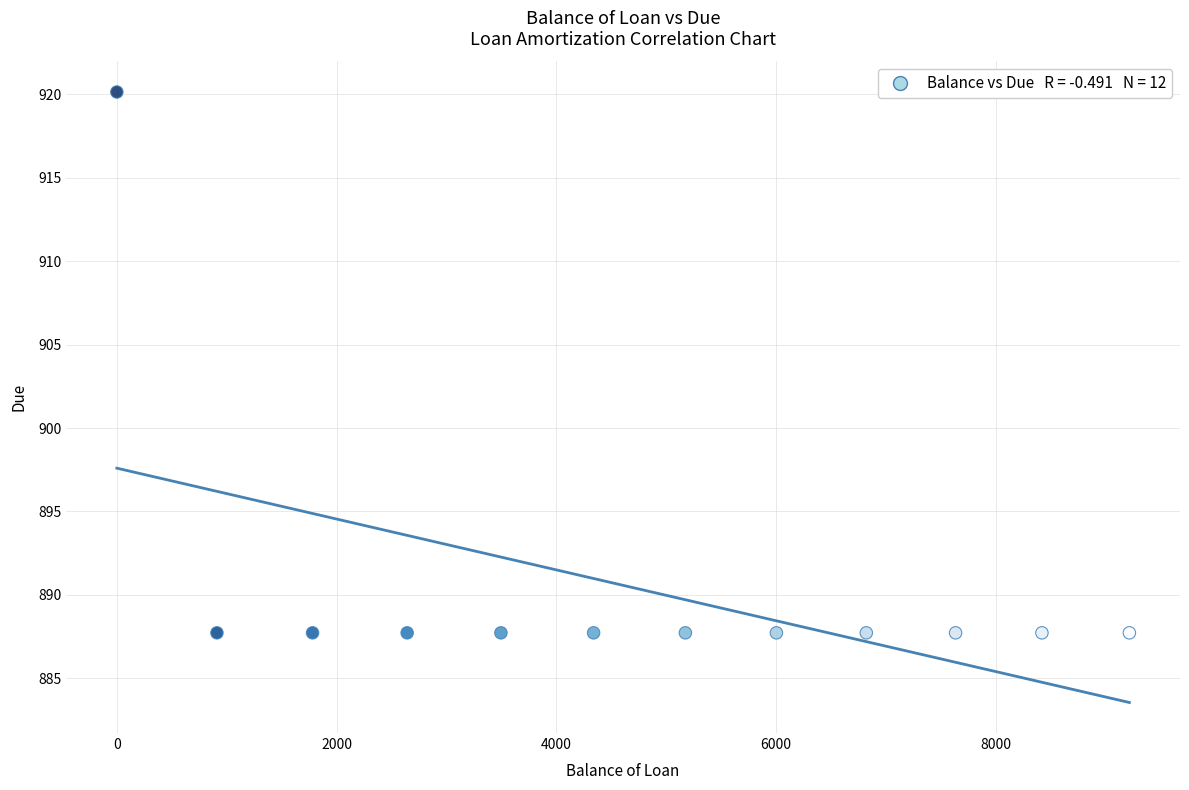

What is the range of X values (max minus min)?

9214.2